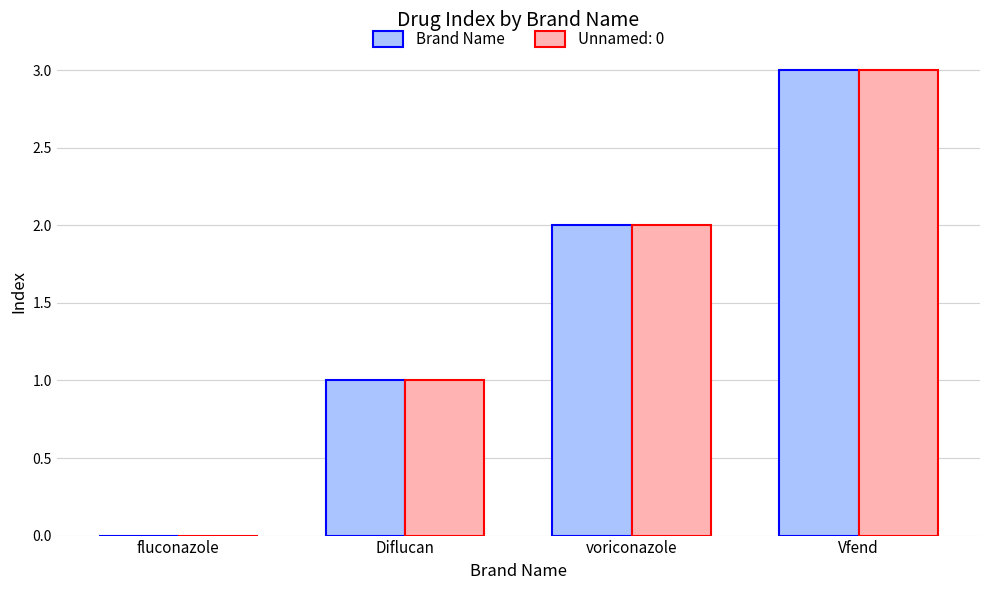

At which label does Brand Name reach its peak?

Vfend